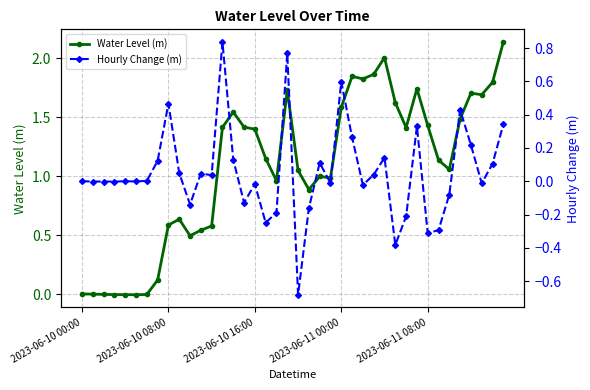

Does the chart have visible grid lines?

Yes